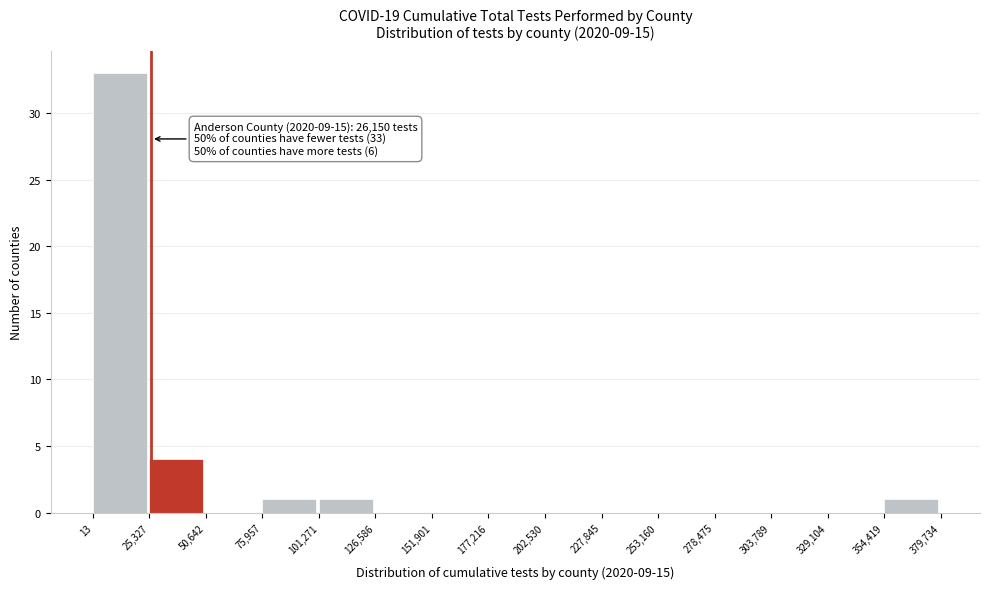

Over which range of the x-axis is the bar tallest?

13 to 25,327